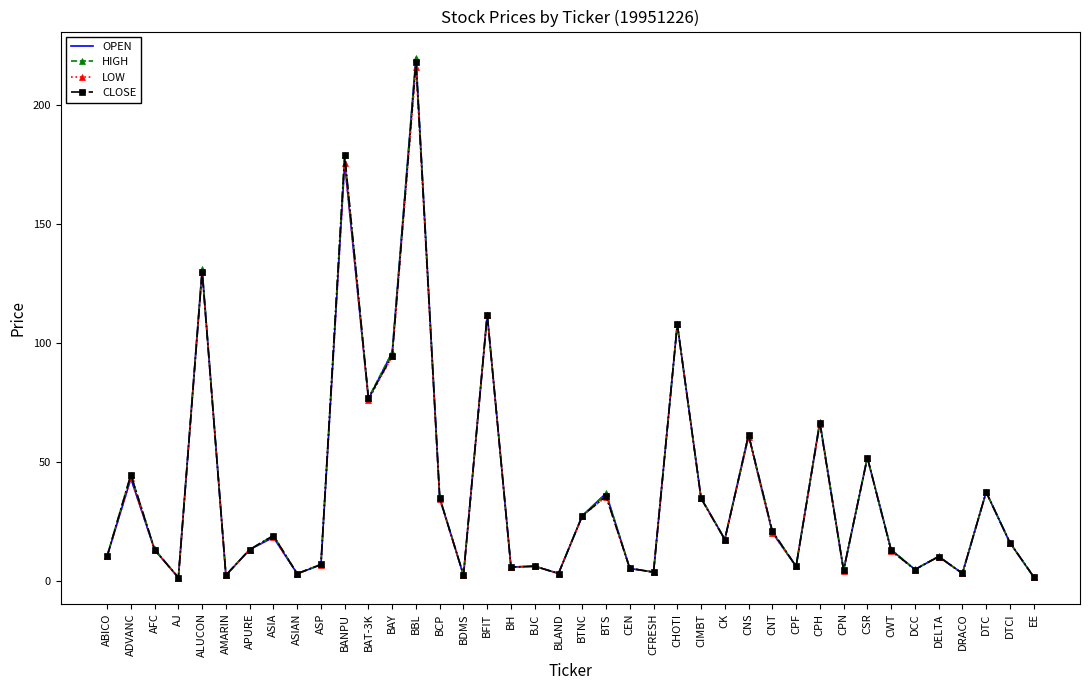

Which series has the widest spread of values?

OPEN